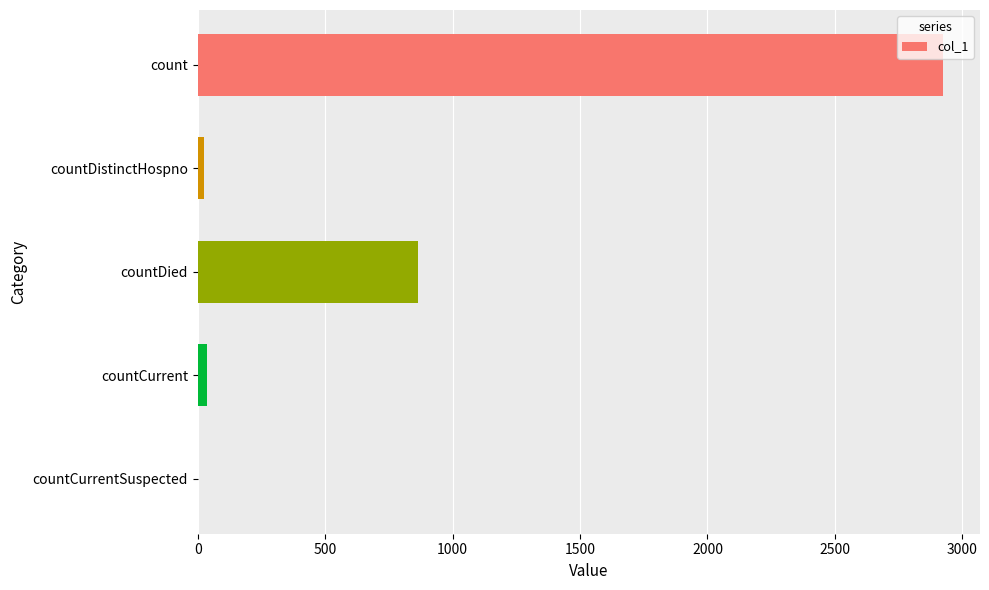

What is the greatest value displayed?

2923